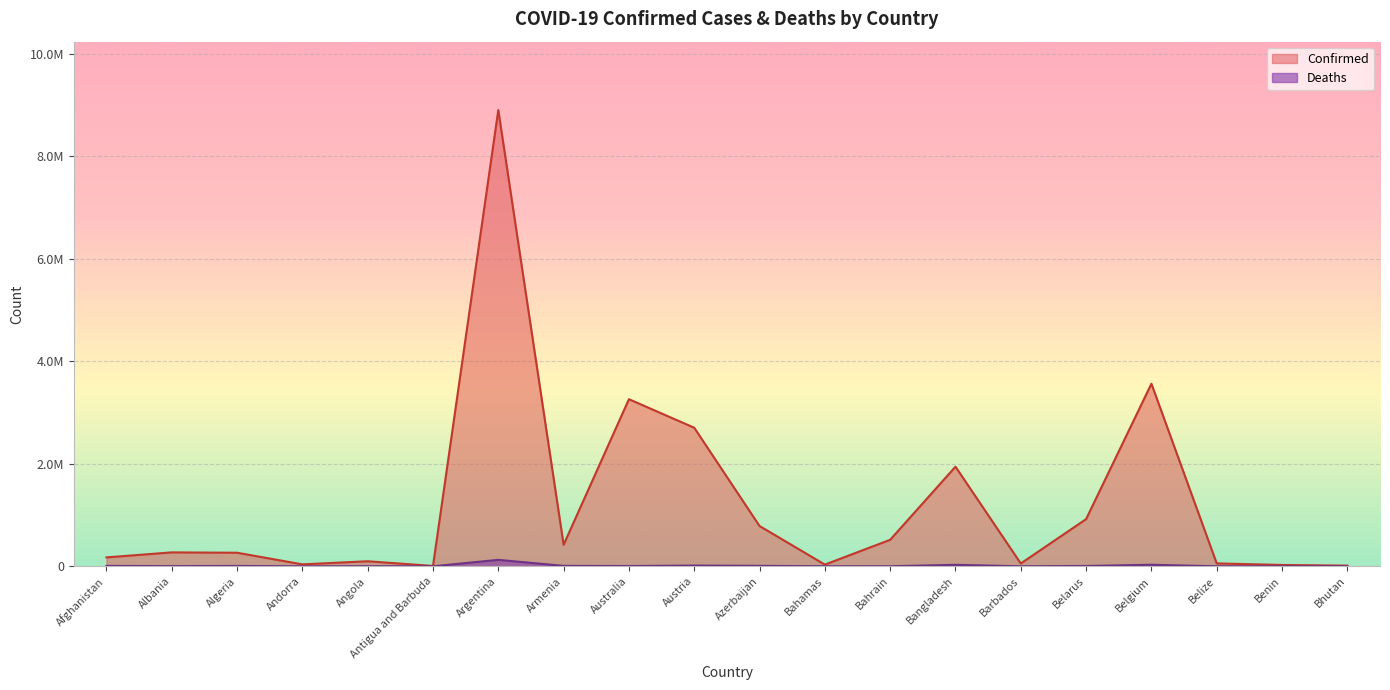

What is the sum of all Deaths values?

253515